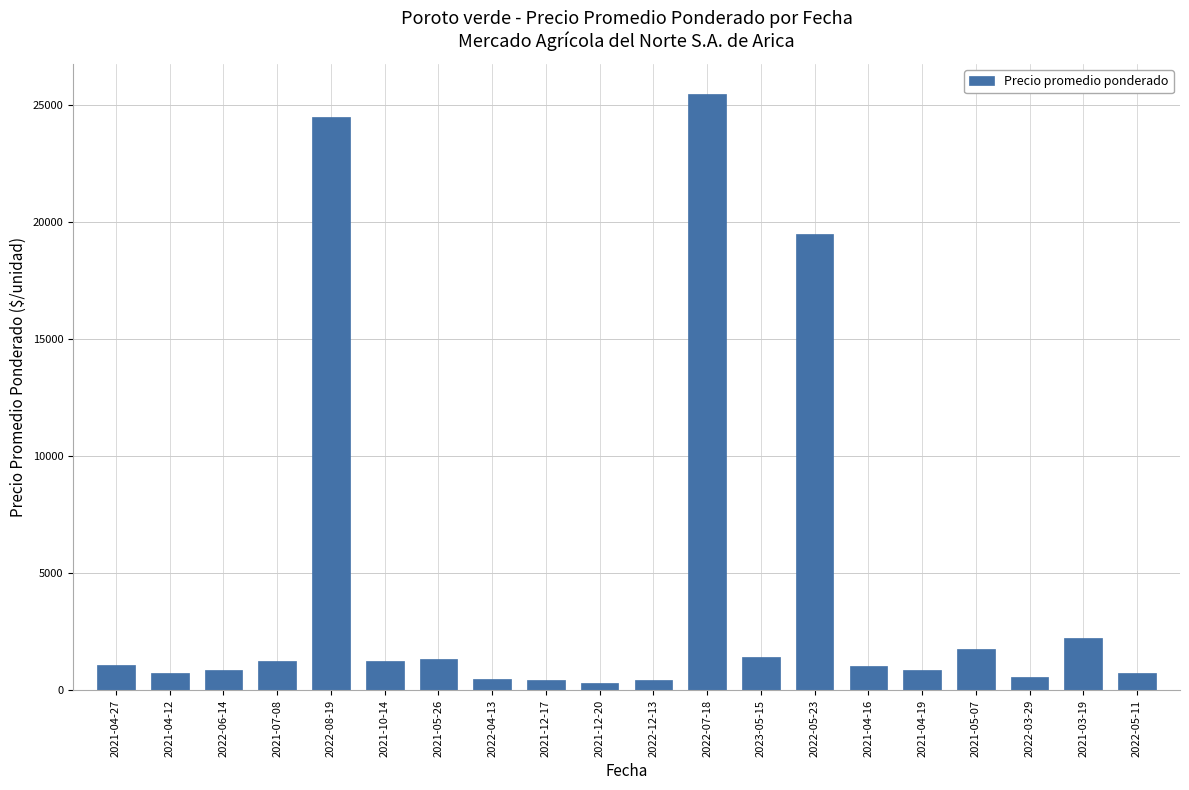

What is the sum of the values at 2022-04-13 and 2021-10-14?

1725